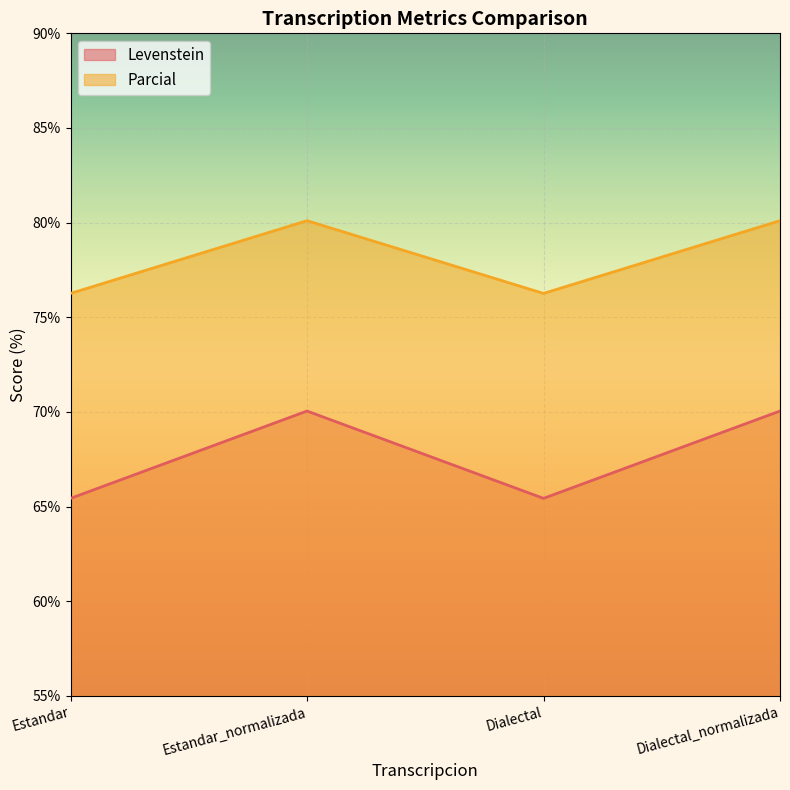

What position from the left is Dialectal_normalizada?

4